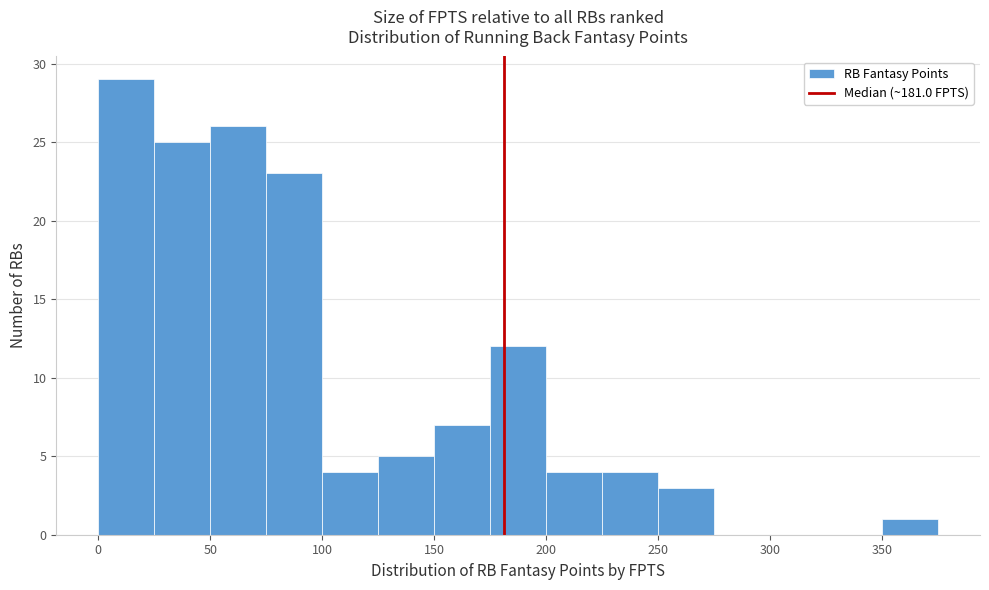

Reading left to right, transcribe this chart: for each bar, give the range it covers on the x-axis and its height. The values are not printed on the chart, so give them approximately, as read against the axis.

0 to 25: 29
25 to 50: 25
50 to 75: 26
75 to 100: 23
100 to 125: 4
125 to 150: 5
150 to 175: 7
175 to 200: 12
200 to 225: 4
225 to 250: 4
250 to 275: 3
275 to 300: 0
300 to 325: 0
325 to 350: 0
350 to 375: 1